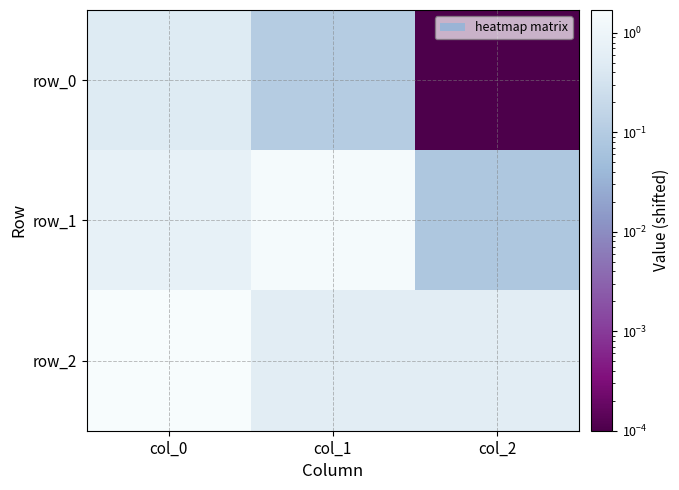

The row_0 series shows 0.0 at col_1. True or false?

False